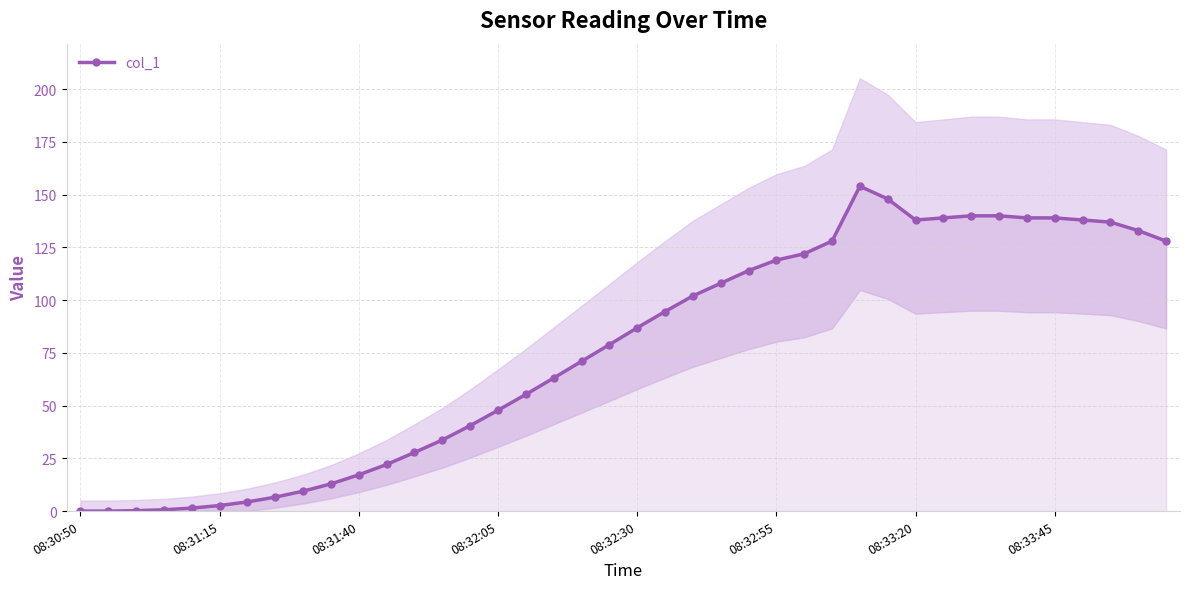

Is it true that col_1 equals 147.3 at 08:32:30?

False